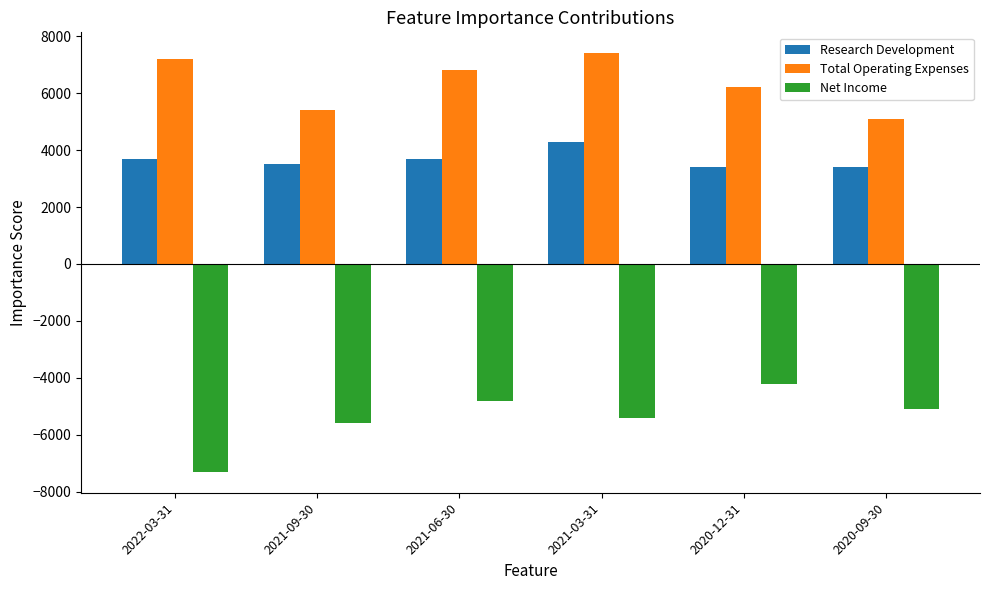

List the series in order of their peak value, highest first.

Total Operating Expenses, Research Development, Net Income